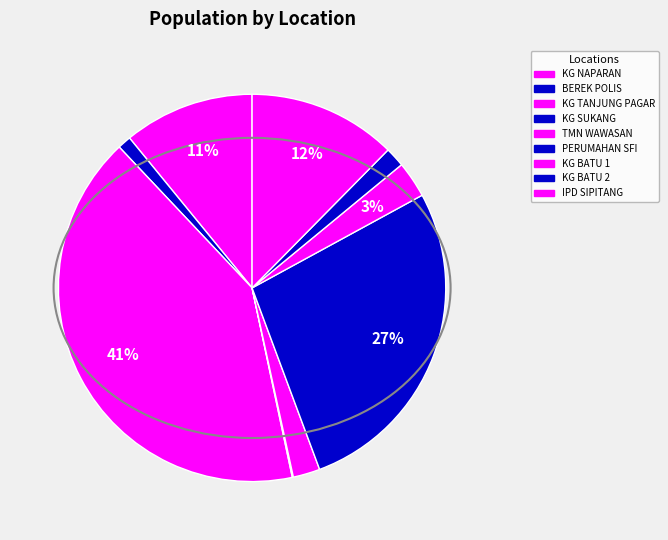

To the nearest percent, what is the combined percentage of BEREK POLIS and KG TANJUNG PAGAR?

42%